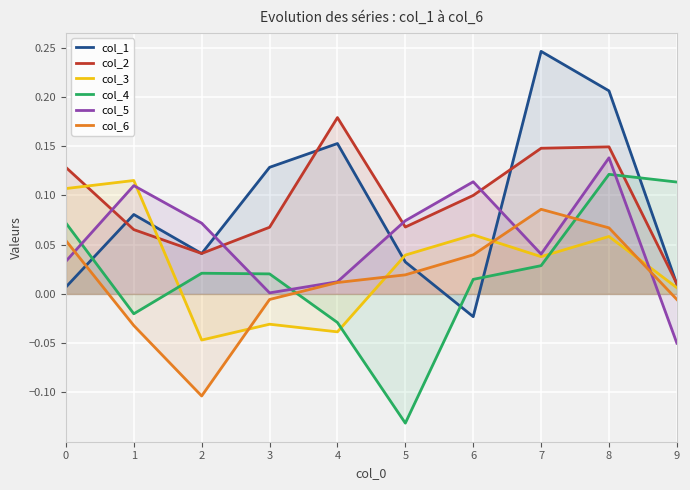

Which series has the widest spread of values?

col_1